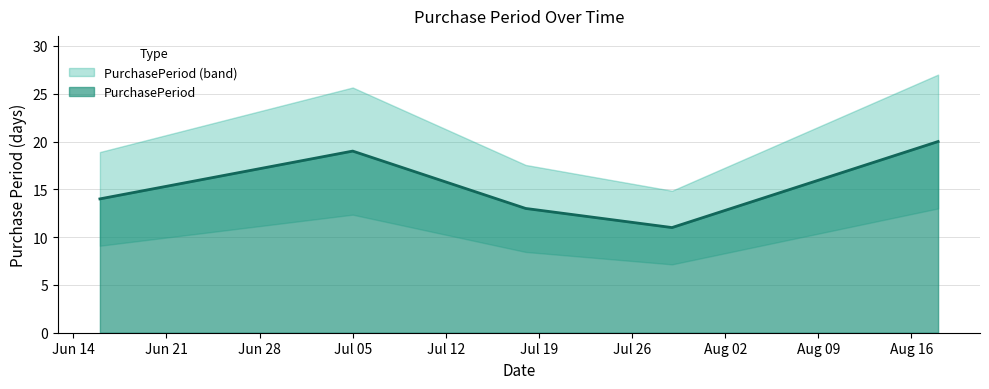

Which has a higher value, 2016-06-16 or 2016-07-18?

2016-06-16